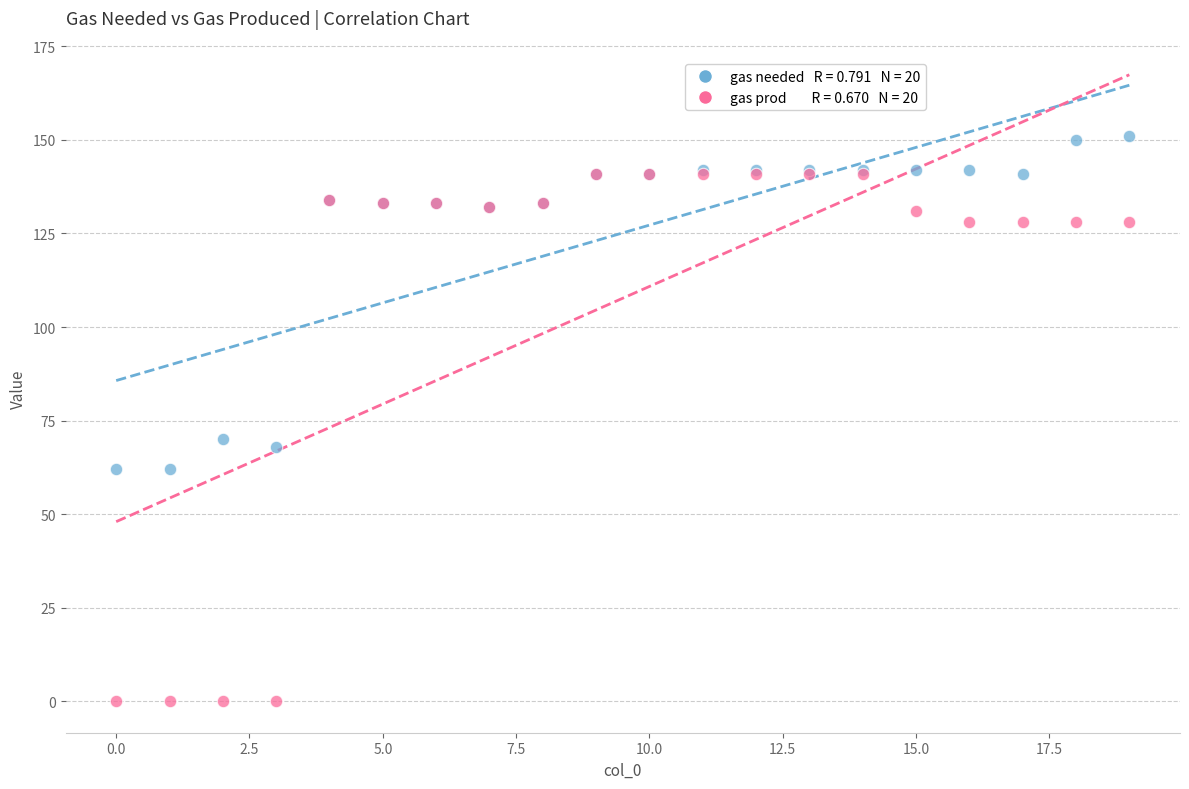

Across all series, what Y value is closest to 75?

70